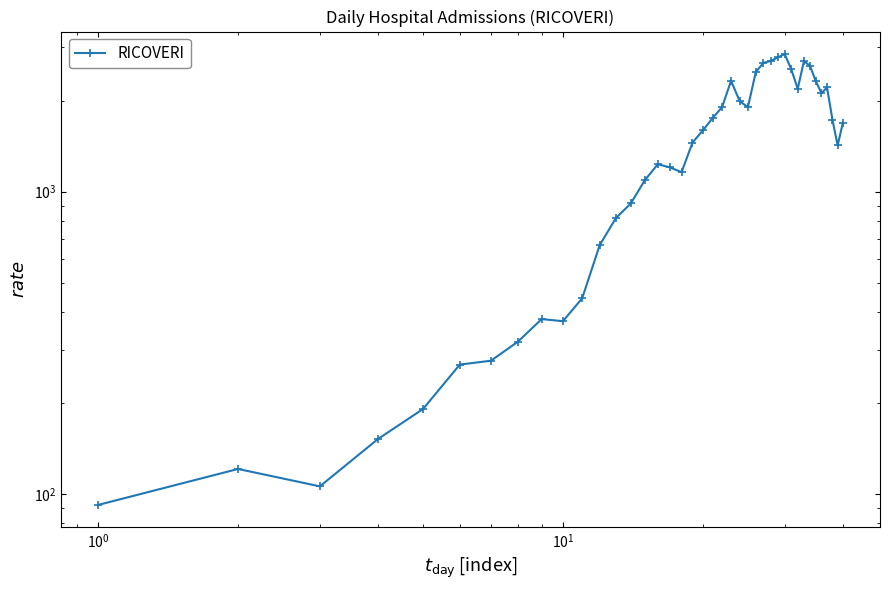

True or false: there are more than 2 points higher than both neighbors.

True